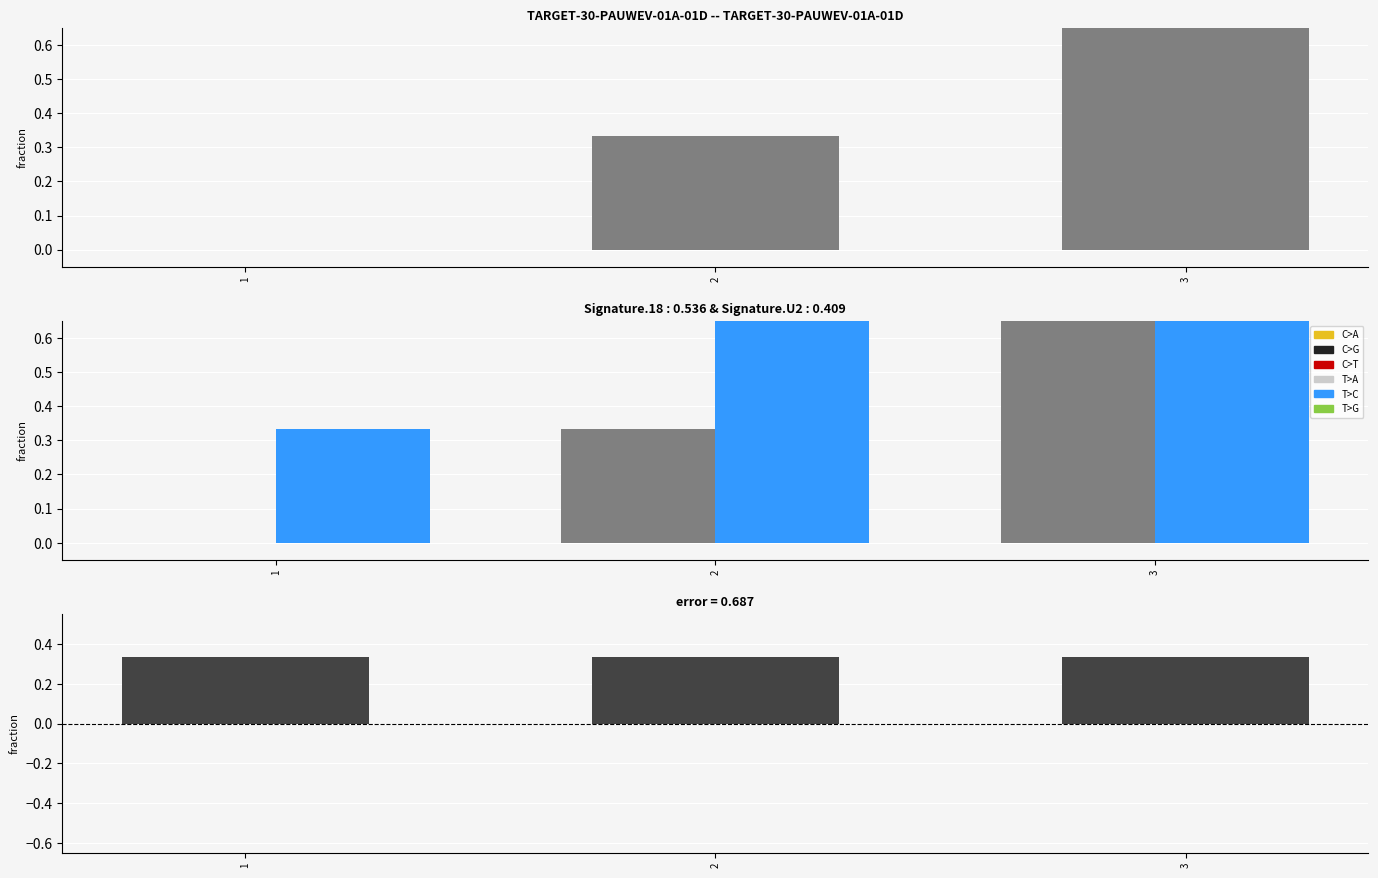

List the labels in order of l - e value, smallest first.

1, 2, 3